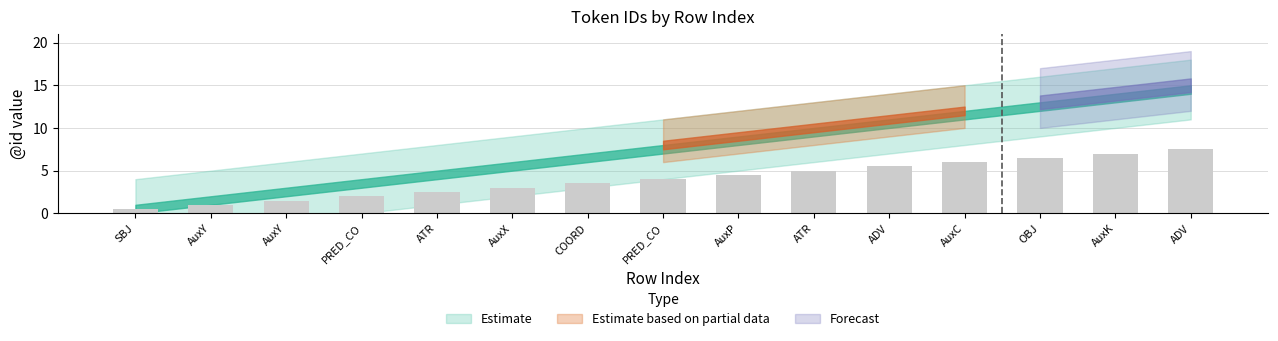

How many data points are less than 4?

7